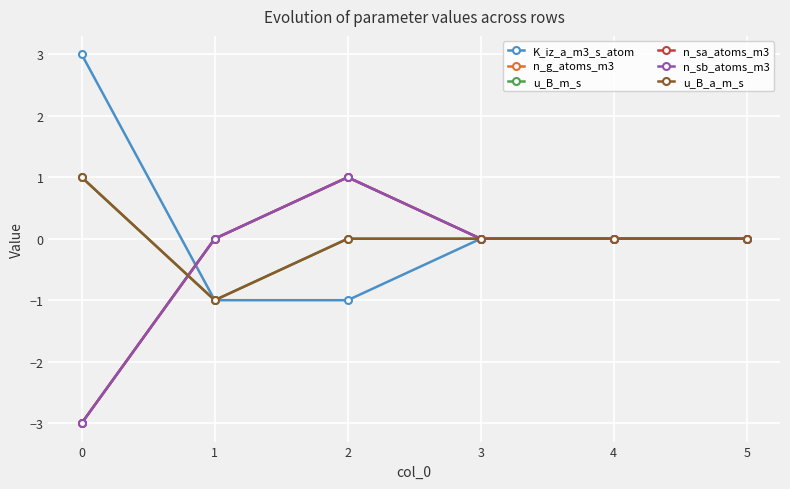

Does the chart have visible grid lines?

Yes